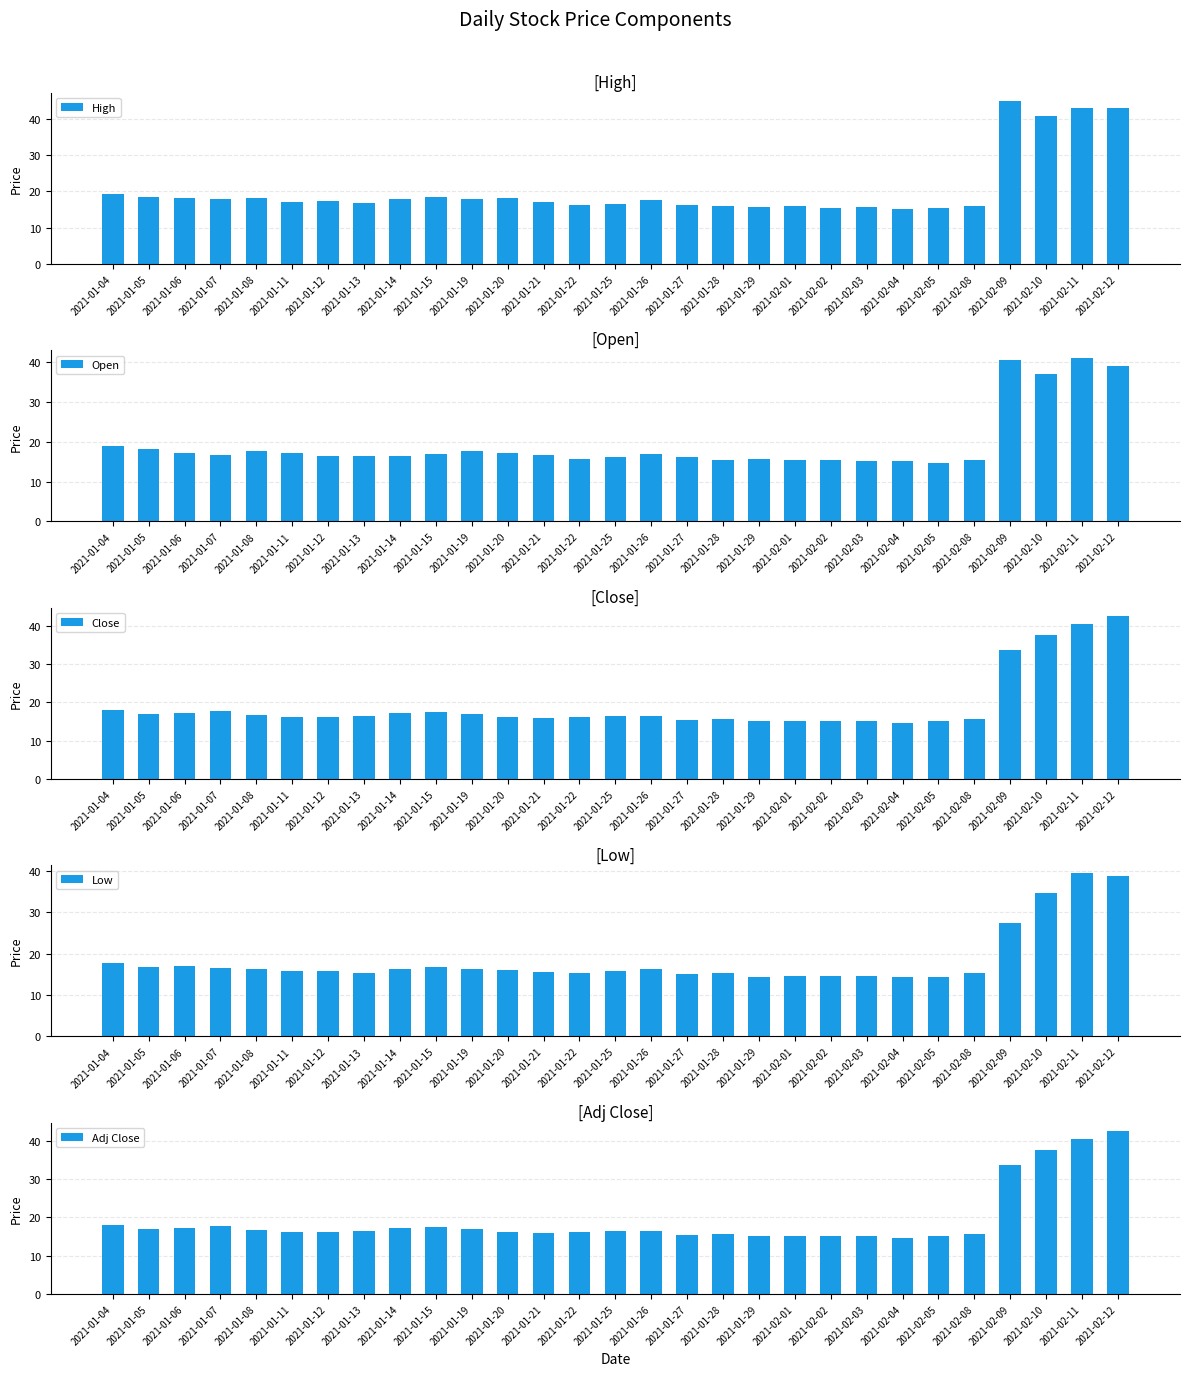

Reading left to right, what are all the values shown in this chart?

High: 2021-01-04=19.4	2021-01-05=18.5	2021-01-06=18.3	2021-01-07=17.9	2021-01-08=18.2	2021-01-11=17.1	2021-01-12=17.3	2021-01-13=16.8	2021-01-14=17.8	2021-01-15=18.4	2021-01-19=17.9	2021-01-20=18.2	2021-01-21=17.1	2021-01-22=16.4	2021-01-25=16.6	2021-01-26=17.7	2021-01-27=16.2	2021-01-28=15.9	2021-01-29=15.7	2021-02-01=16.0	2021-02-02=15.5	2021-02-03=15.6	2021-02-04=15.2	2021-02-05=15.5	2021-02-08=16.1	2021-02-09=45.0	2021-02-10=40.8	2021-02-11=42.9	2021-02-12=43.1
Open: 2021-01-04=18.9	2021-01-05=18.1	2021-01-06=17.0	2021-01-07=16.7	2021-01-08=17.8	2021-01-11=17.1	2021-01-12=16.4	2021-01-13=16.3	2021-01-14=16.3	2021-01-15=17.0	2021-01-19=17.7	2021-01-20=17.2	2021-01-21=16.7	2021-01-22=15.7	2021-01-25=16.1	2021-01-26=17.0	2021-01-27=16.2	2021-01-28=15.5	2021-01-29=15.6	2021-02-01=15.3	2021-02-02=15.4	2021-02-03=15.1	2021-02-04=15.1	2021-02-05=14.7	2021-02-08=15.4	2021-02-09=40.5	2021-02-10=36.9	2021-02-11=40.9	2021-02-12=39.0
Close: 2021-01-04=18.1	2021-01-05=17.0	2021-01-06=17.2	2021-01-07=17.7	2021-01-08=16.6	2021-01-11=16.3	2021-01-12=16.2	2021-01-13=16.4	2021-01-14=17.2	2021-01-15=17.4	2021-01-19=17.0	2021-01-20=16.2	2021-01-21=15.9	2021-01-22=16.1	2021-01-25=16.4	2021-01-26=16.4	2021-01-27=15.3	2021-01-28=15.6	2021-01-29=15.2	2021-02-01=15.2	2021-02-02=15.1	2021-02-03=15.1	2021-02-04=14.7	2021-02-05=15.2	2021-02-08=15.6	2021-02-09=33.5	2021-02-10=37.5	2021-02-11=40.5	2021-02-12=42.6
Low: 2021-01-04=17.7	2021-01-05=16.8	2021-01-06=17.0	2021-01-07=16.7	2021-01-08=16.3	2021-01-11=15.9	2021-01-12=15.9	2021-01-13=15.3	2021-01-14=16.3	2021-01-15=16.7	2021-01-19=16.3	2021-01-20=16.1	2021-01-21=15.5	2021-01-22=15.4	2021-01-25=15.8	2021-01-26=16.2	2021-01-27=15.1	2021-01-28=15.3	2021-01-29=14.5	2021-02-01=14.7	2021-02-02=14.7	2021-02-03=14.7	2021-02-04=14.3	2021-02-05=14.4	2021-02-08=15.2	2021-02-09=27.5	2021-02-10=34.6	2021-02-11=39.5	2021-02-12=38.7
Adj Close: 2021-01-04=18.1	2021-01-05=17.0	2021-01-06=17.2	2021-01-07=17.7	2021-01-08=16.6	2021-01-11=16.3	2021-01-12=16.2	2021-01-13=16.4	2021-01-14=17.2	2021-01-15=17.4	2021-01-19=17.0	2021-01-20=16.2	2021-01-21=15.9	2021-01-22=16.1	2021-01-25=16.4	2021-01-26=16.4	2021-01-27=15.3	2021-01-28=15.6	2021-01-29=15.2	2021-02-01=15.2	2021-02-02=15.1	2021-02-03=15.1	2021-02-04=14.7	2021-02-05=15.2	2021-02-08=15.6	2021-02-09=33.5	2021-02-10=37.5	2021-02-11=40.5	2021-02-12=42.6